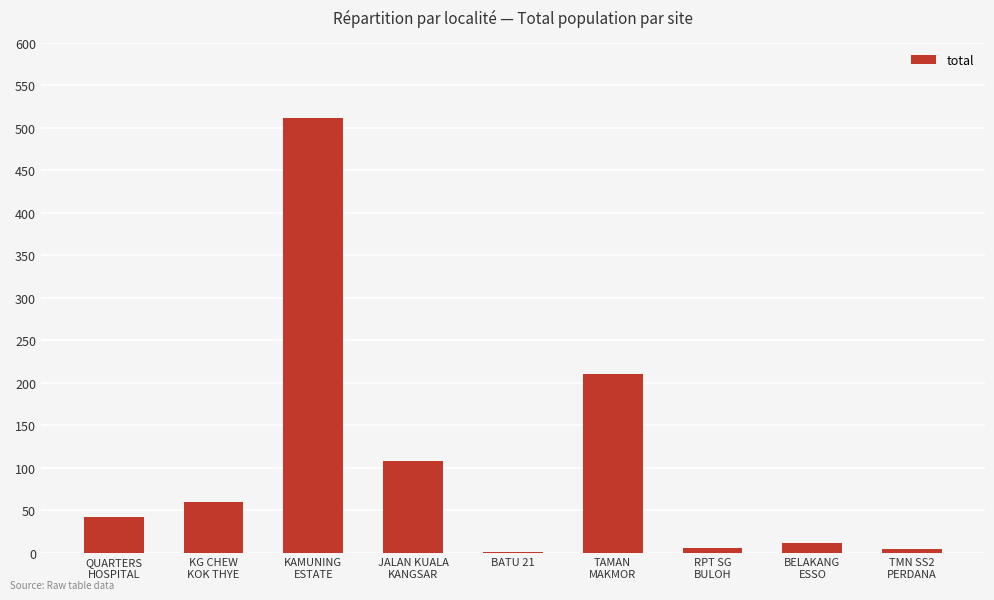

Which label corresponds to the largest value in the chart?

KAMUNING
ESTATE